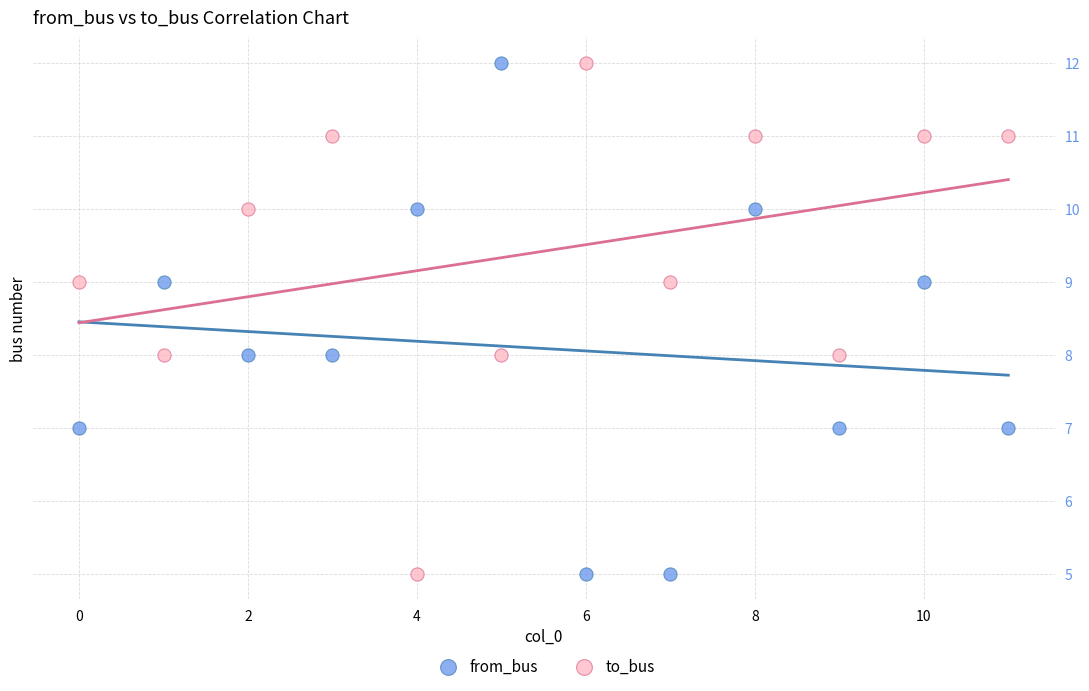

Across all data points, what is the range of Y values (max minus min)?

7